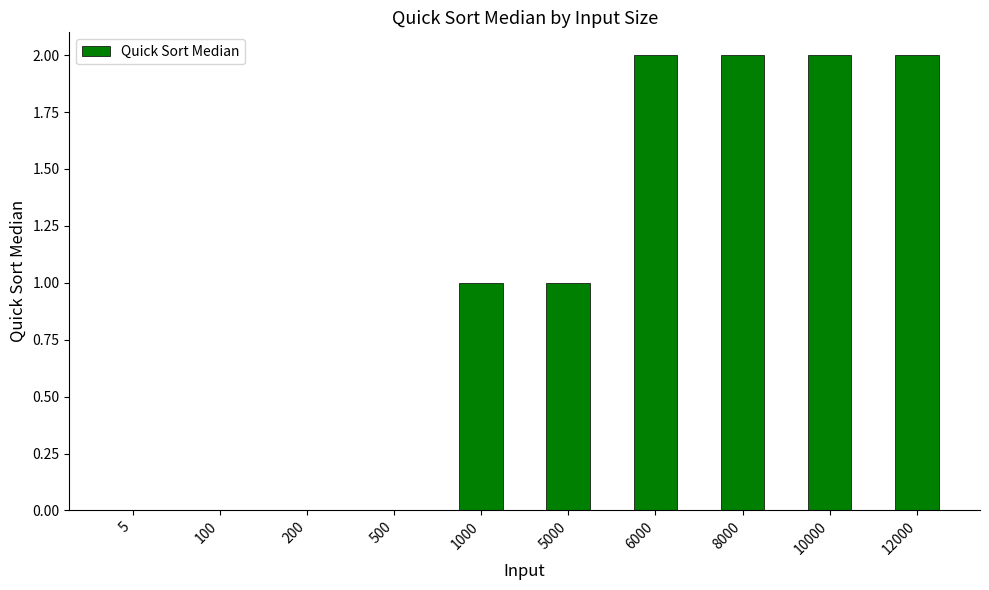

What is the sum of all values?

10